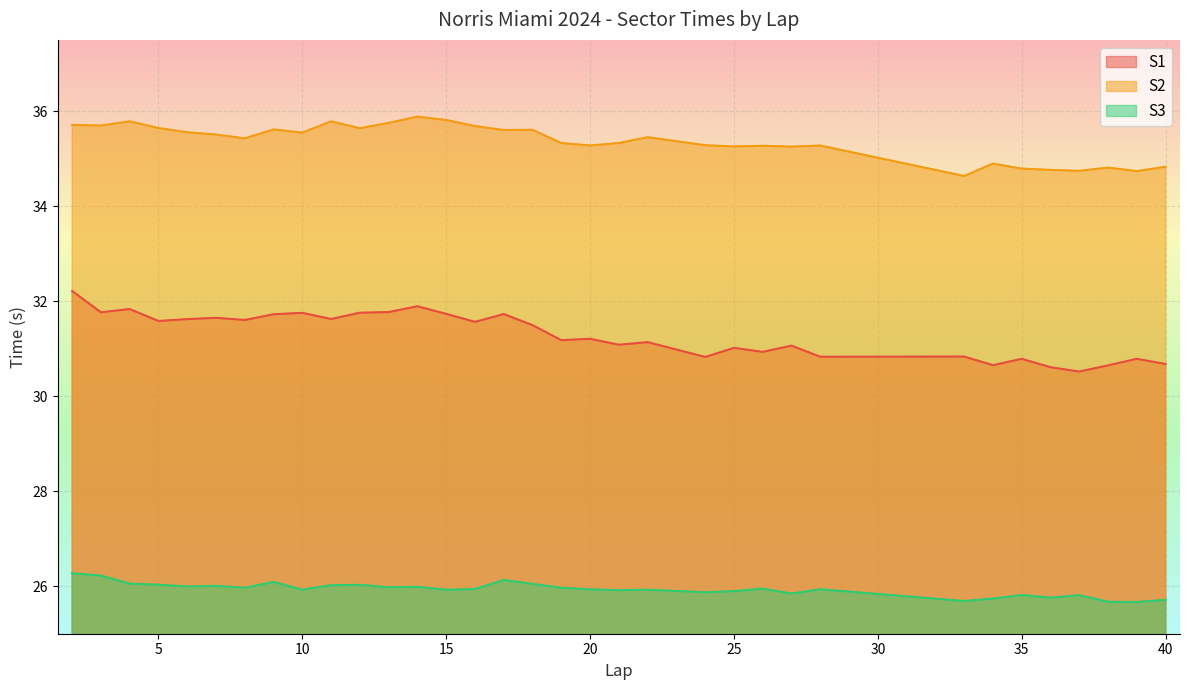

True or false: S1 has a value of 40.9 at 21.

False